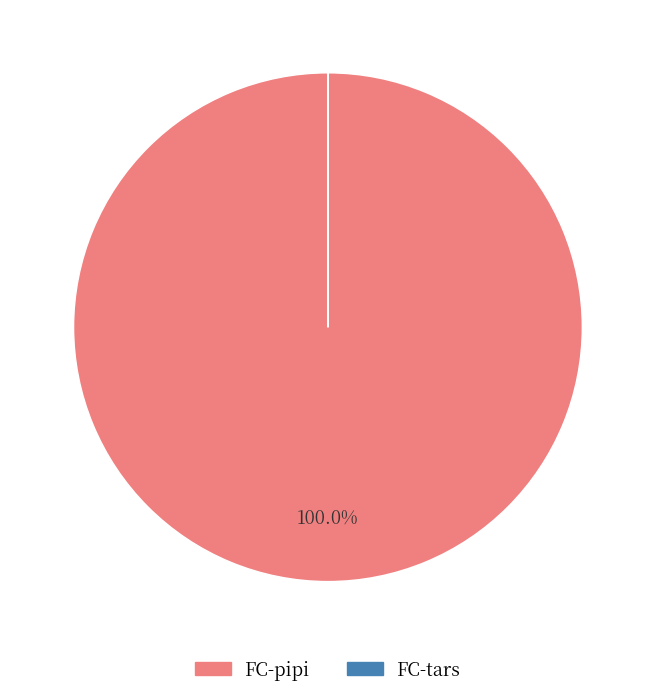

Does any single category account for the majority?

Yes